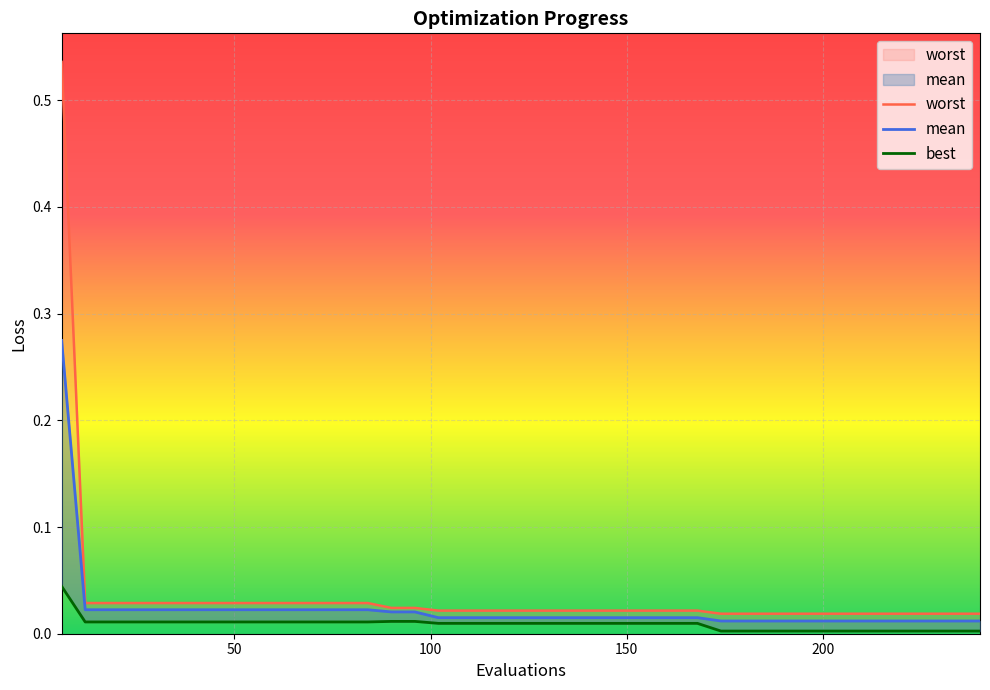

What are all the series names shown in the legend?

worst, mean, best